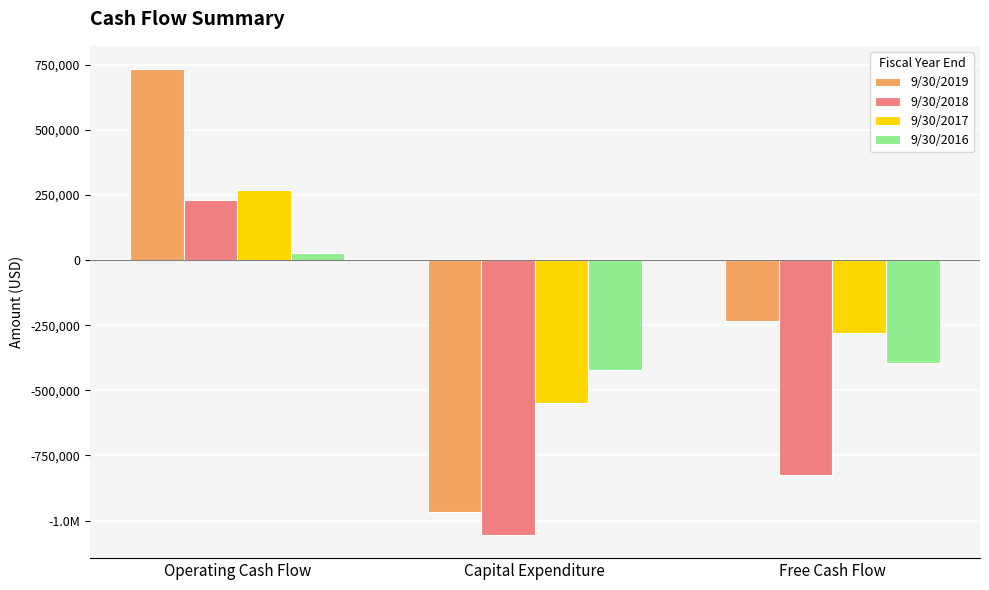

True or false: 9/30/2019 has a value of 733513 at Operating Cash Flow.

True